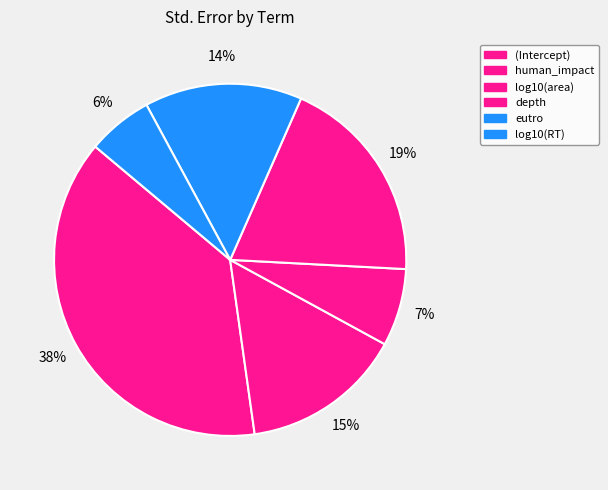

Does eutro account for over 50% of the chart?

No